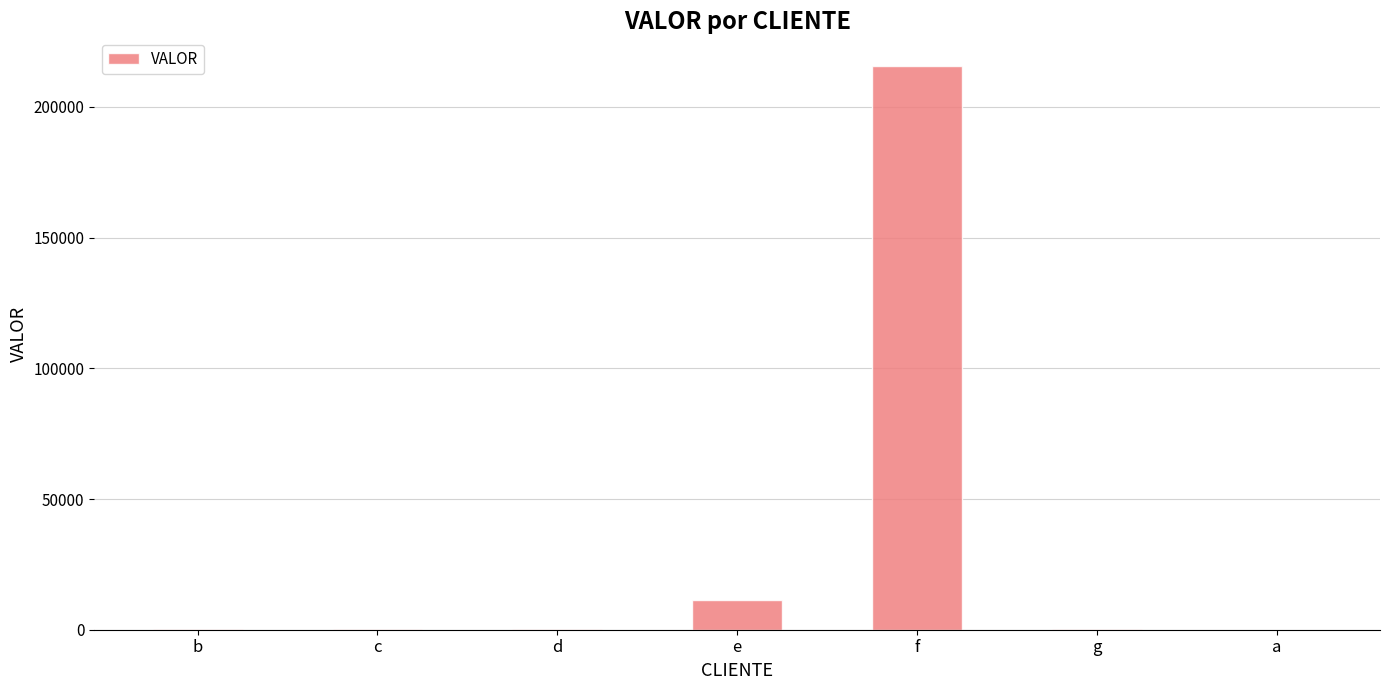

What value does the data have at e, to the nearest 50?

11500